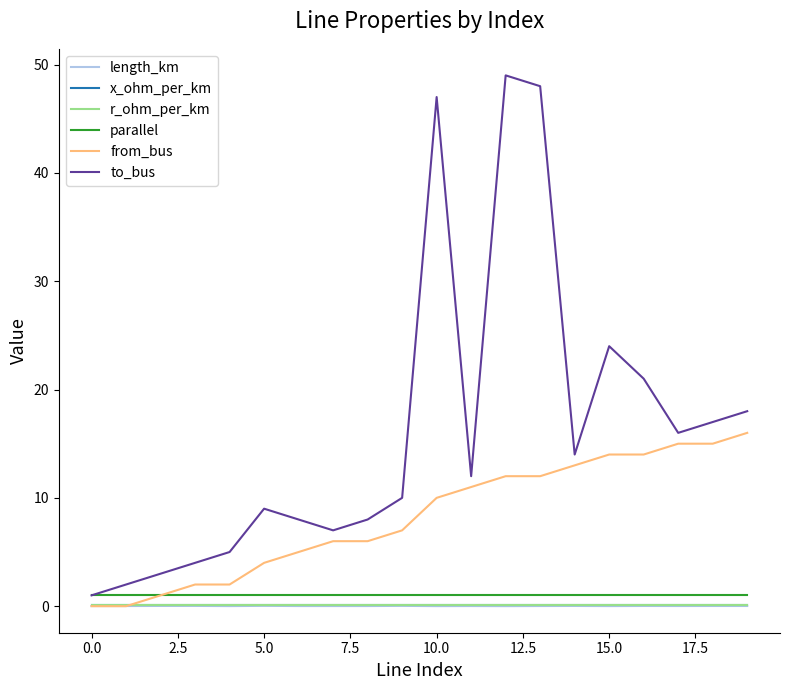

Which series has the largest total across all categories?

to_bus